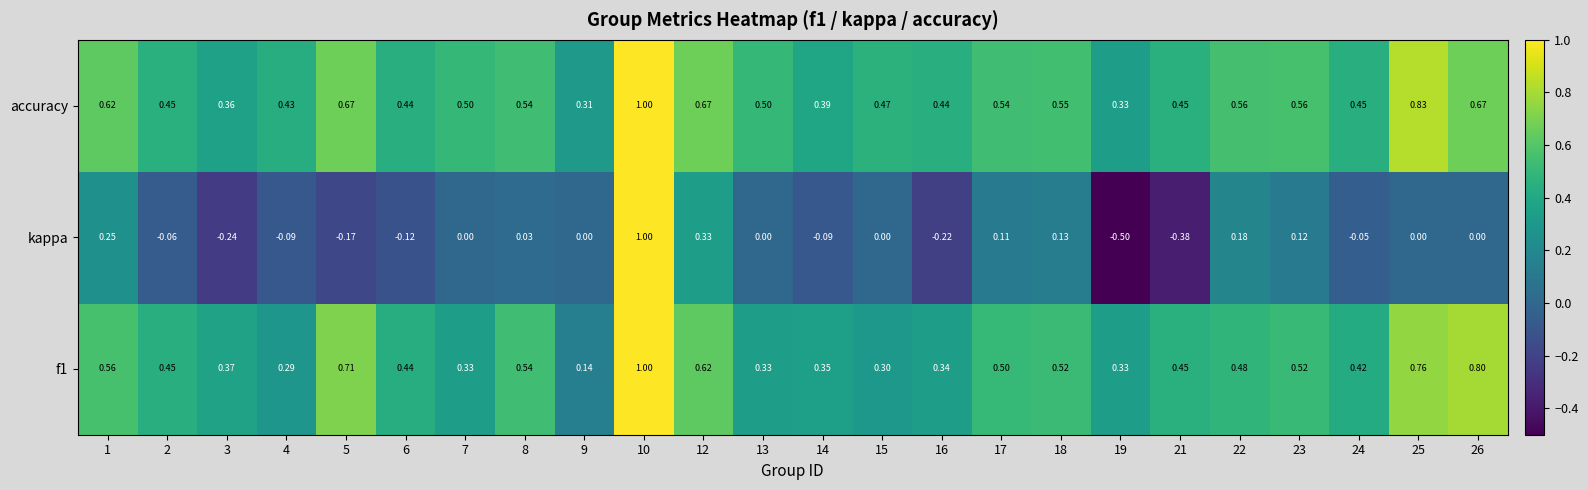

Which series has the largest total across all categories?

accuracy